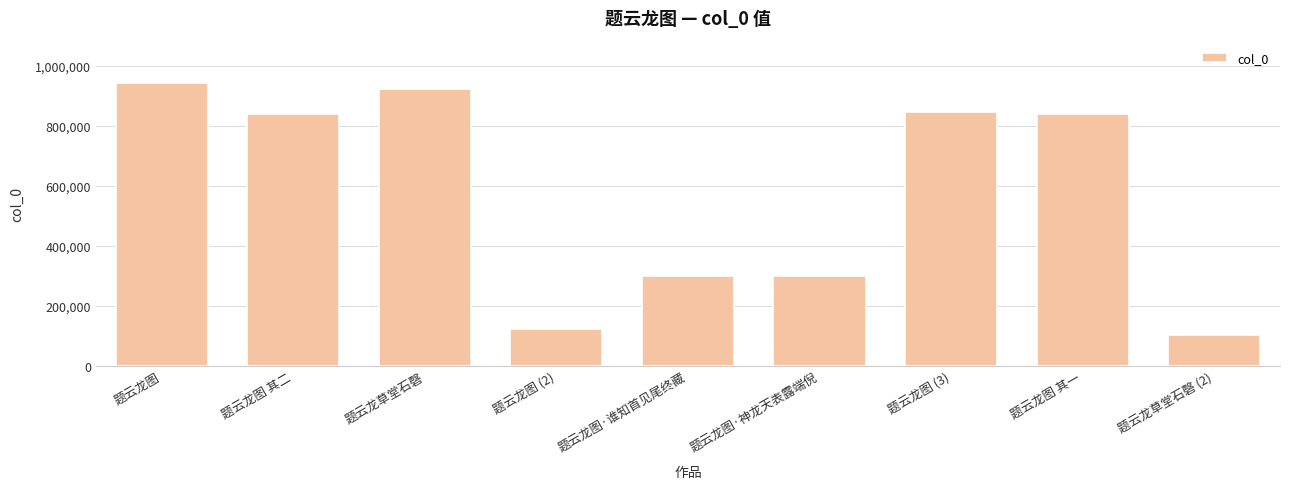

How many values are below 838381?

4